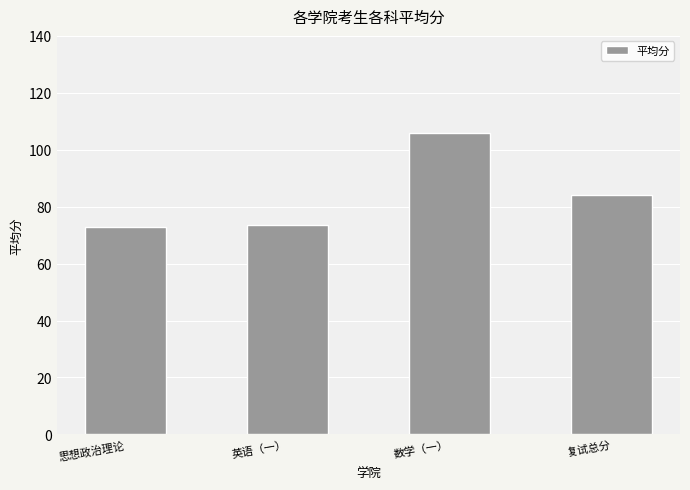

Count the number of categories in the chart.

4